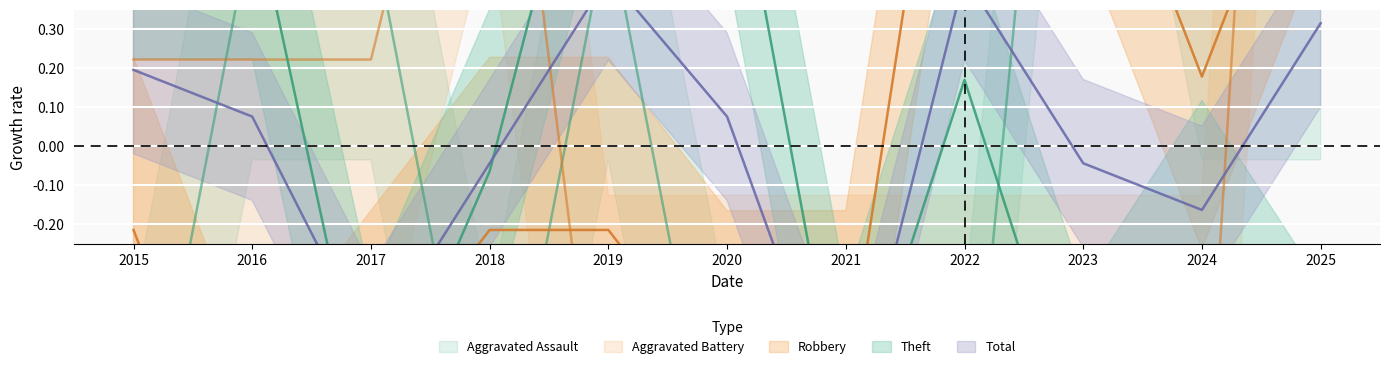

How many data points in Aggravated Assault are above 0?

6